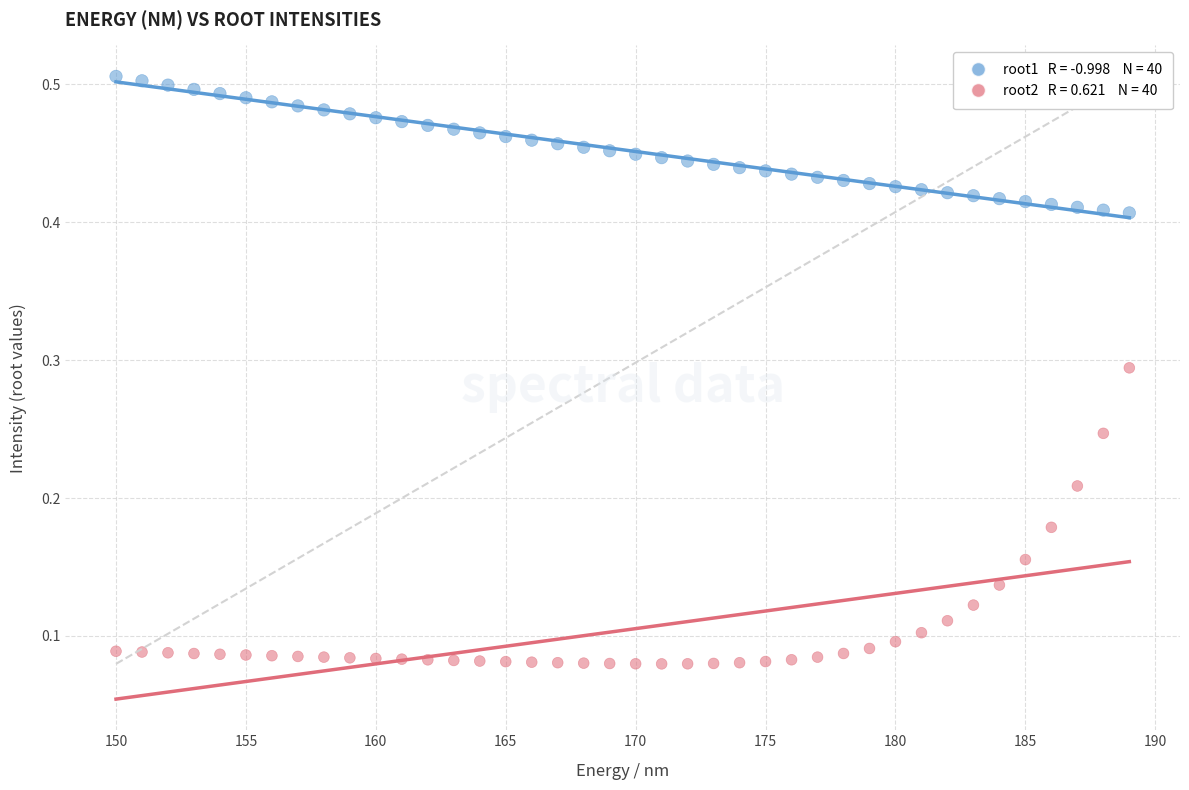

Across all data points, what is the range of X values (max minus min)?

39.0